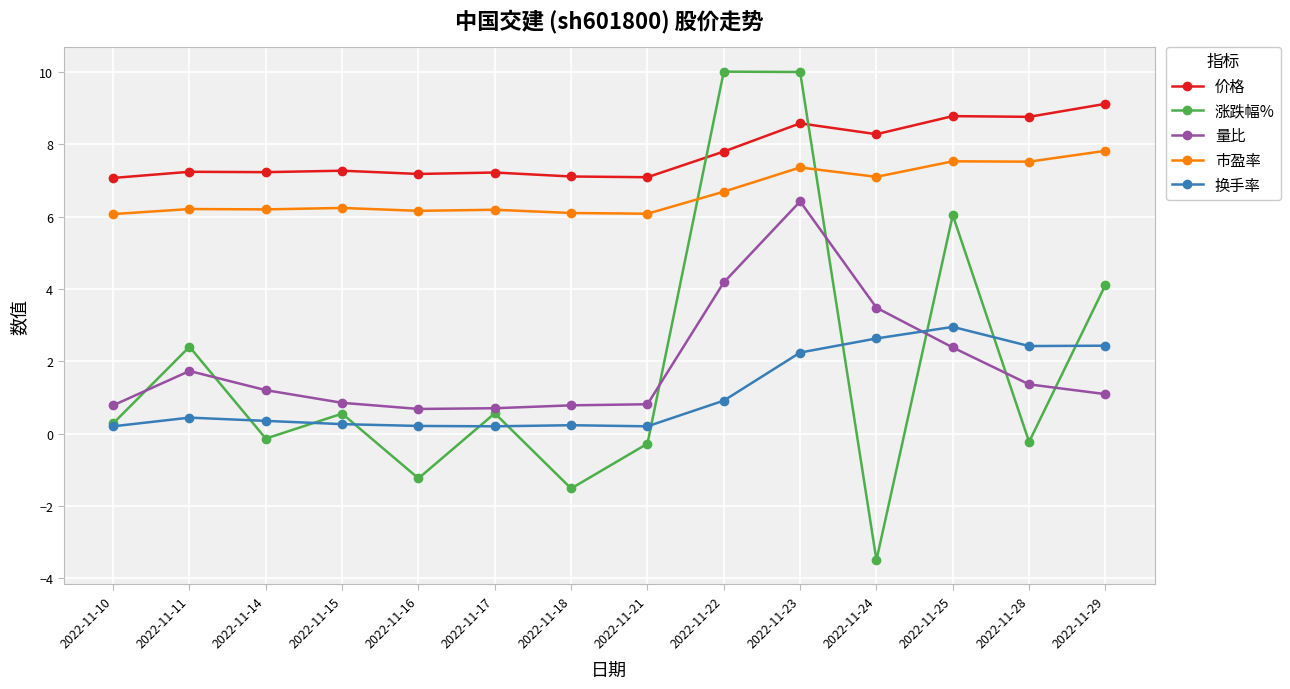

The 量比 series shows 1.1 at 2022-11-29. True or false?

True